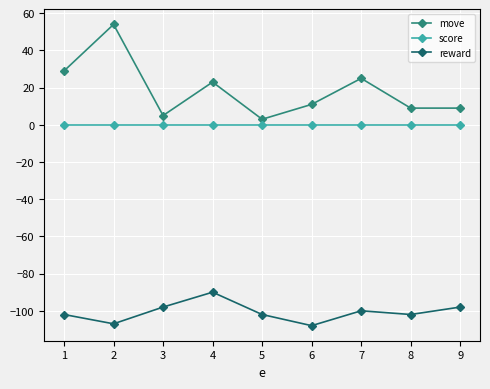

Rank the series by their average value, from lowest to highest.

reward, score, move